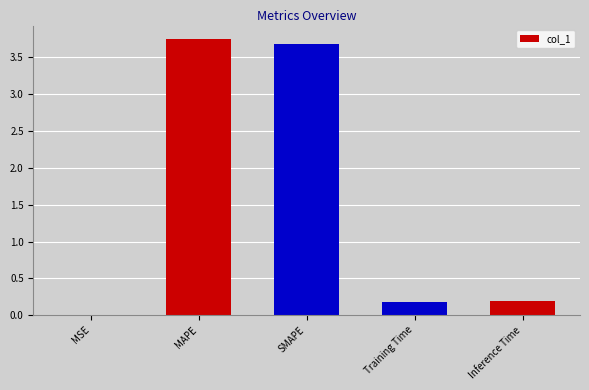

The chart shows a value of 1.8 at MAPE. True or false?

False